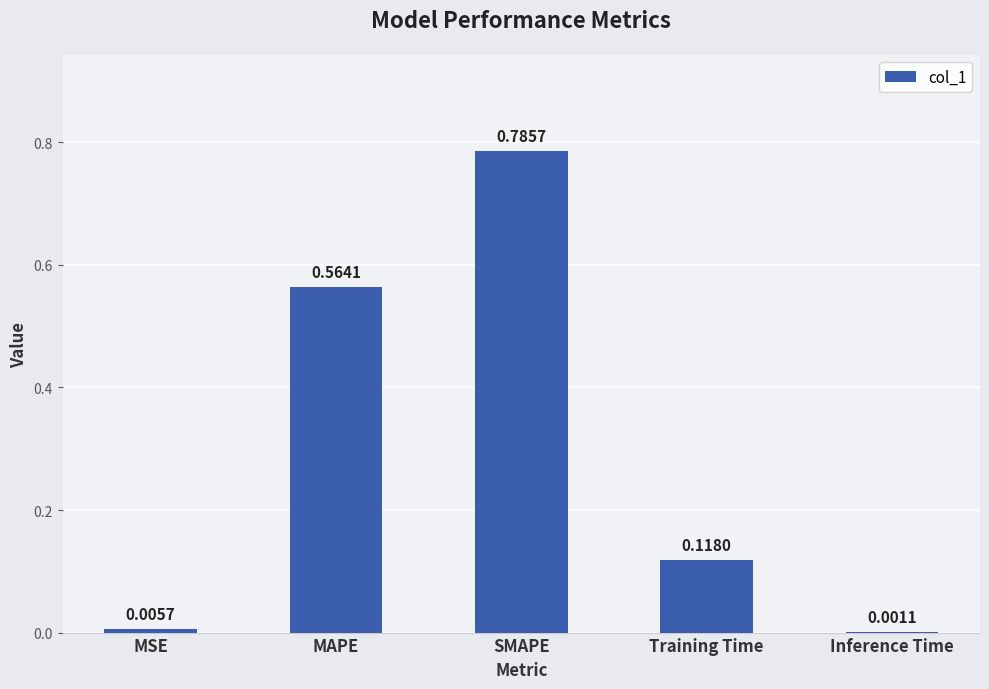

What is the sum of all values?

1.5